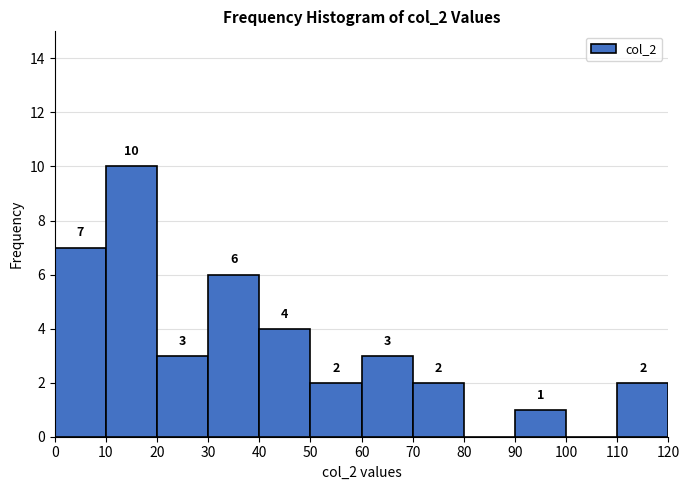

Which range on the x-axis has the tallest bar?

10 to 20